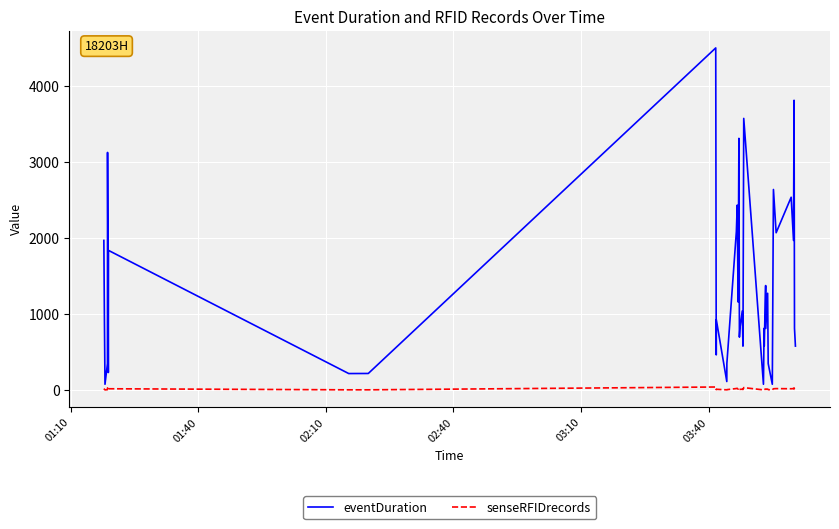

What is the sum of all senseRFIDrecords values?

477